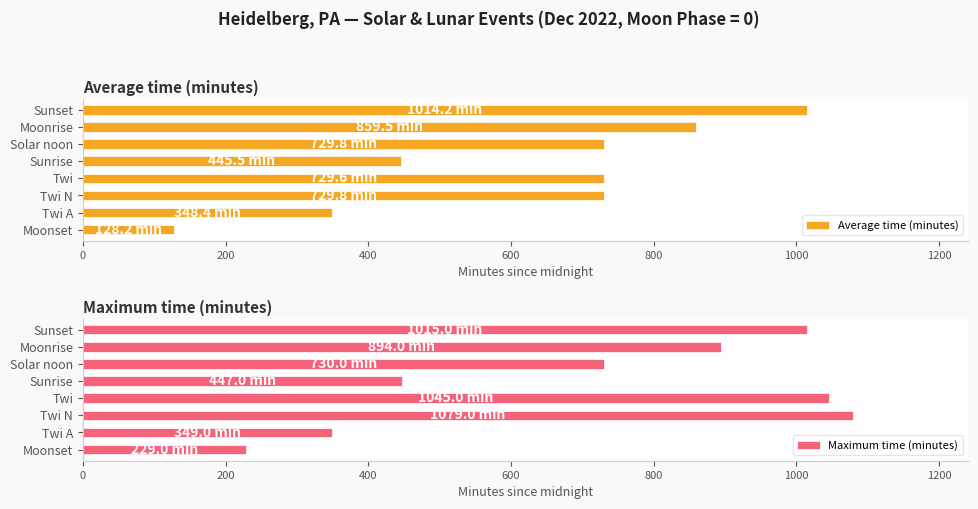

What is the lowest value of the Maximum time (minutes) series?

229